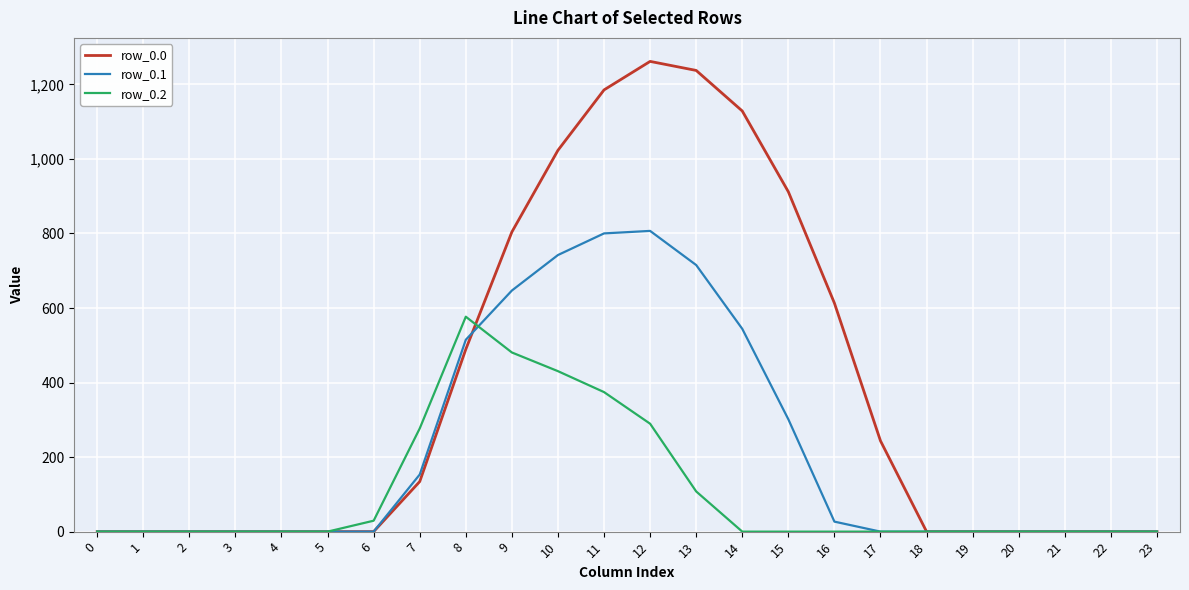

What is the total value across all series at 15?

1213.3